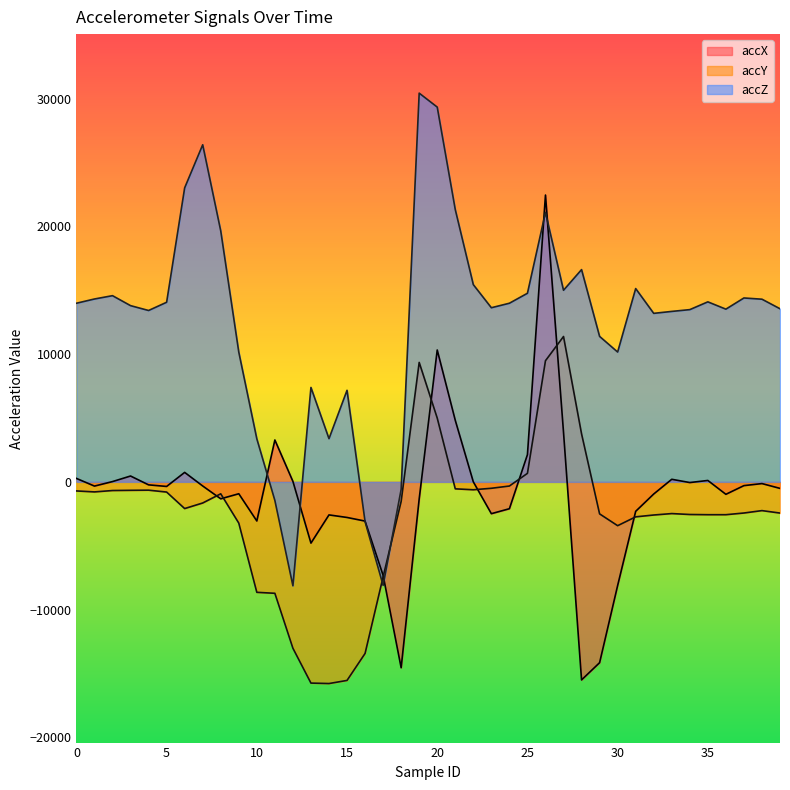

The accY series shows -402 at 2. True or false?

False